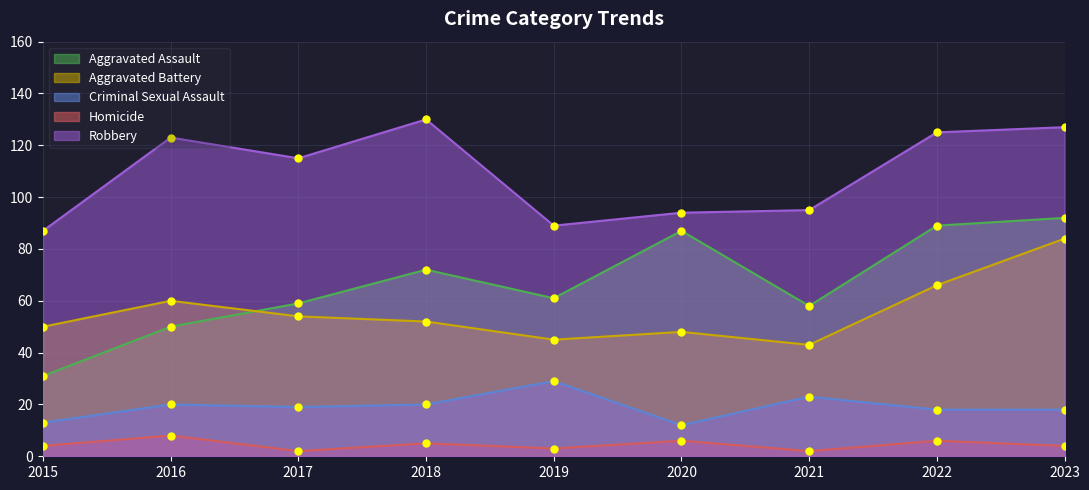

What is the spread (max minus min) of values at 2020?

88